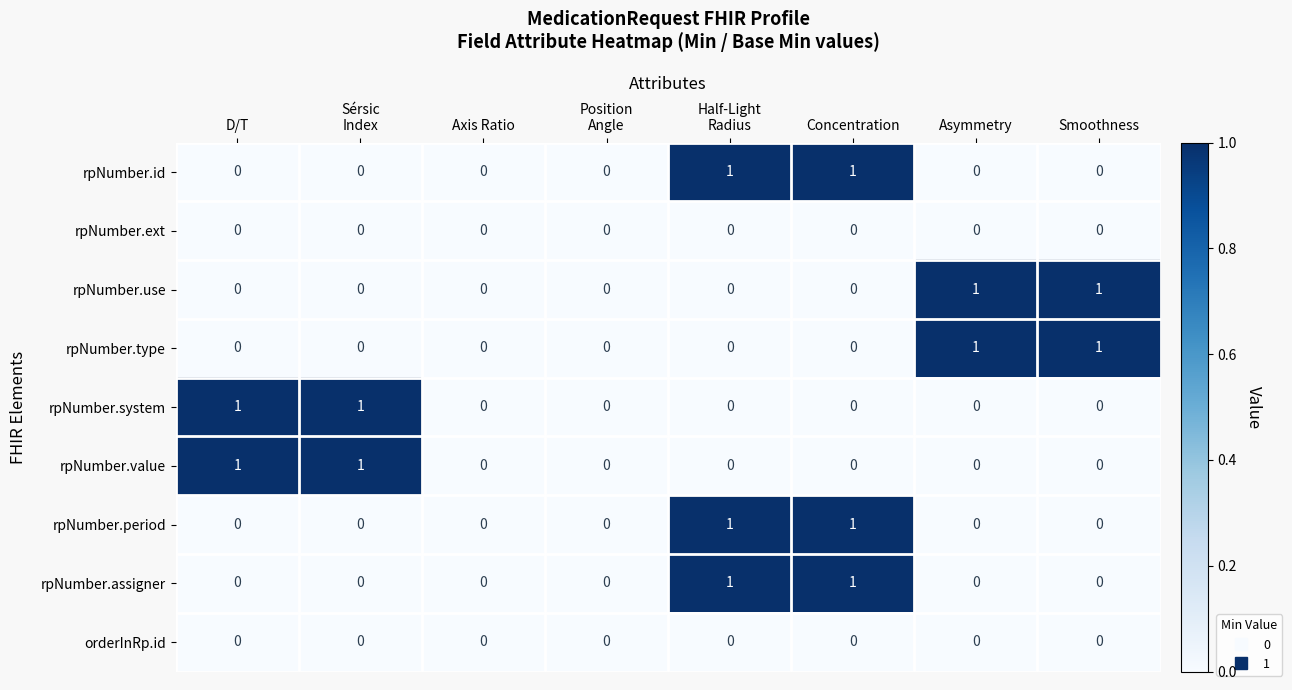

What is the total value across all series at Concentration?

3